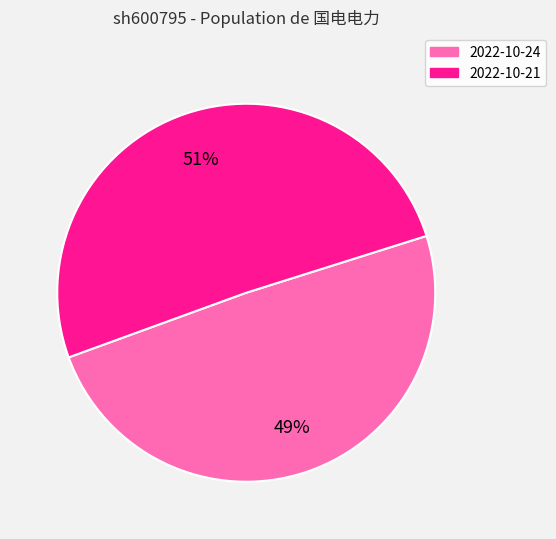

Is there a majority slice in this chart?

Yes